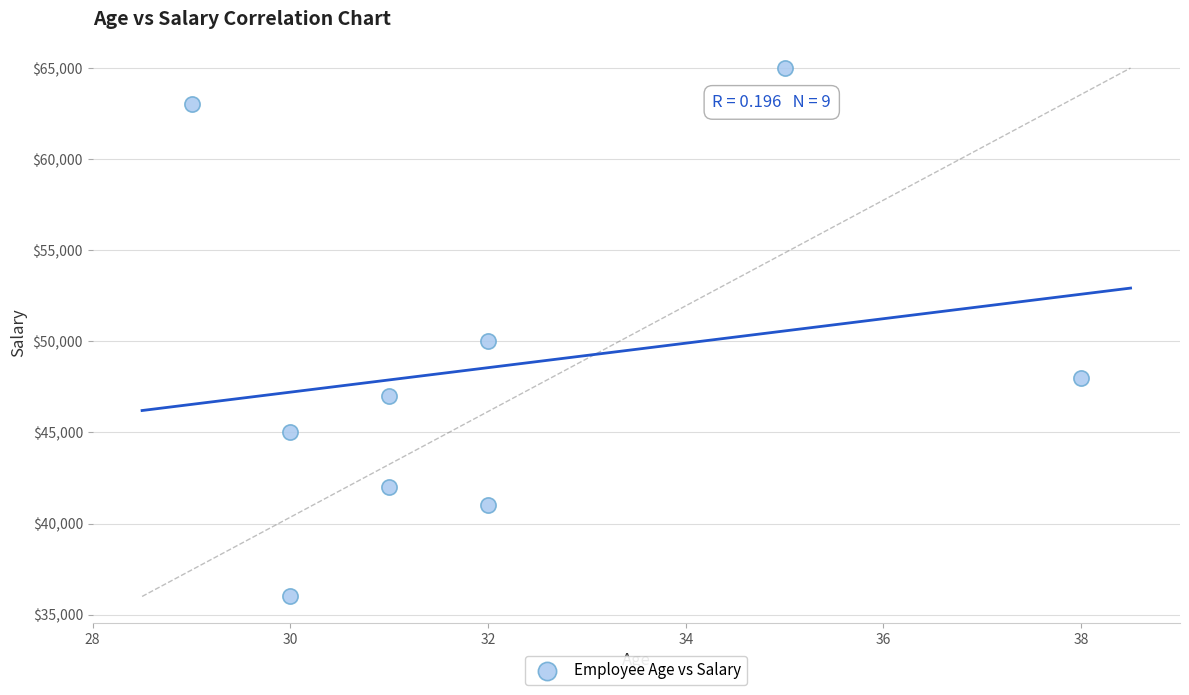

What is the average X value?

32